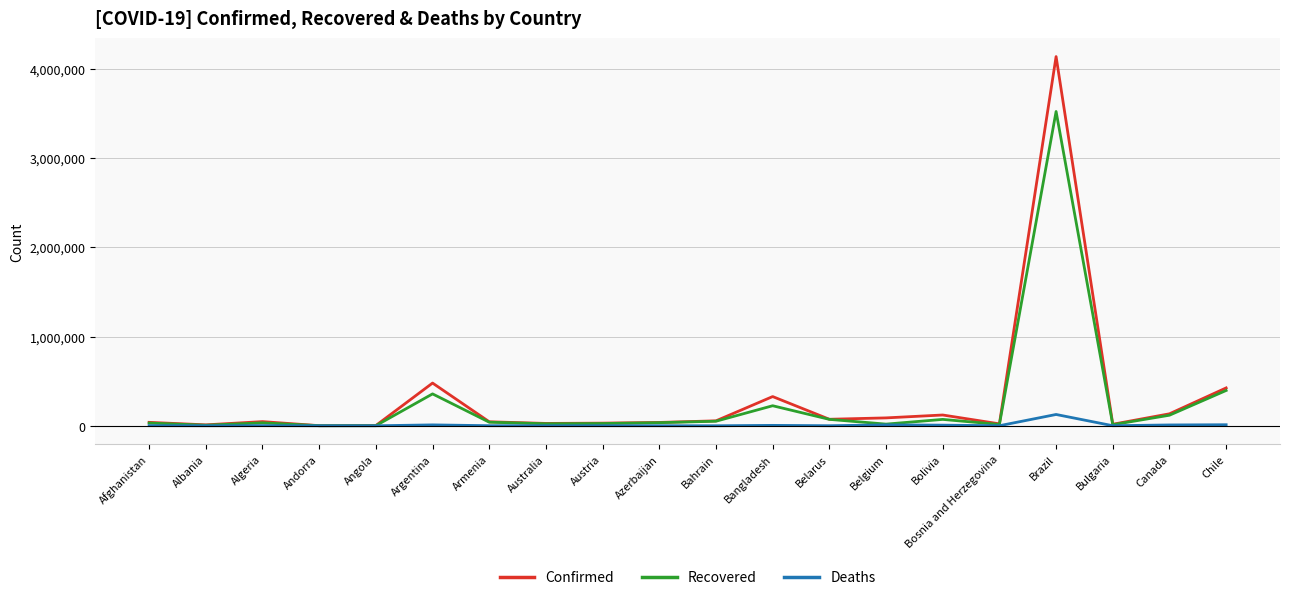

Which series has the largest total across all categories?

Confirmed